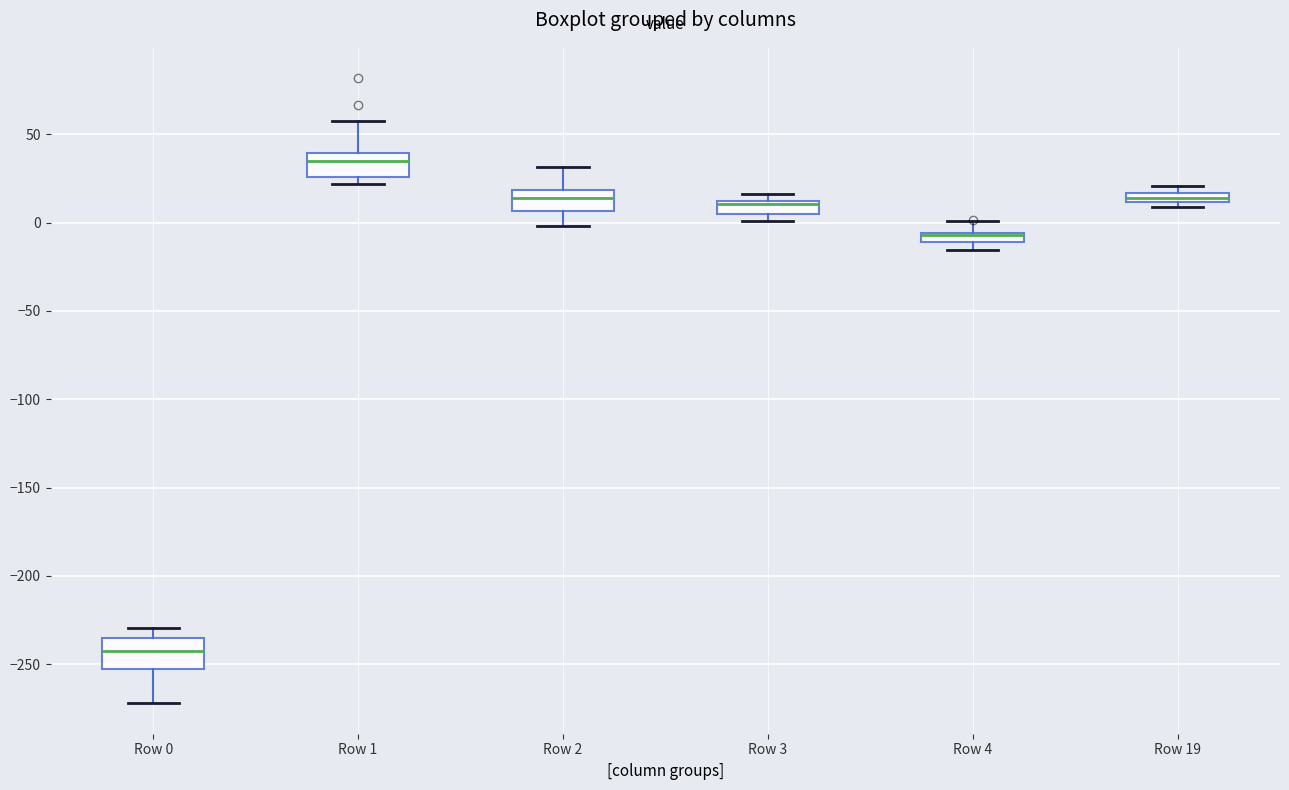

Where is the upper edge of the box for Row 4 on the y-axis? The values are not printed on the chart, so give them approximately, as read against the axis.

-5